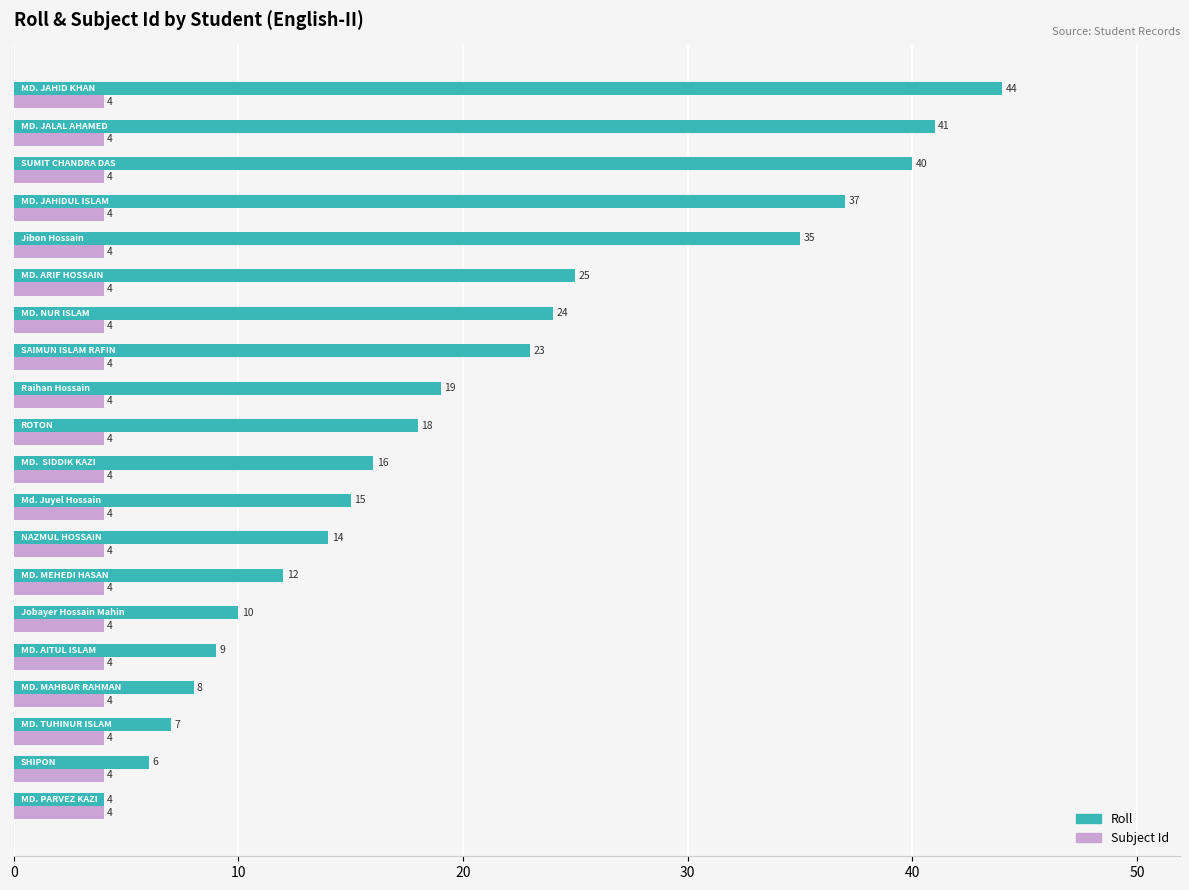

List the series in order of their peak value, highest first.

Roll, Subject Id